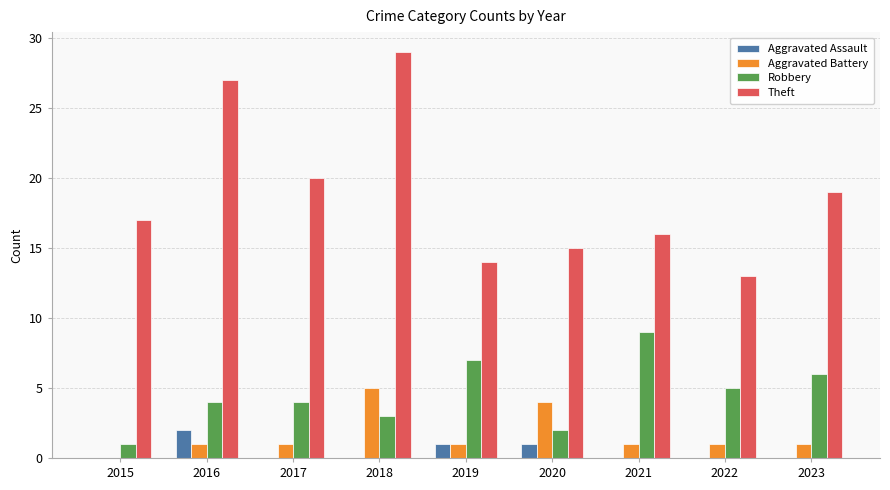

Between 2017 and 2018, which series saw the biggest shift?

Theft